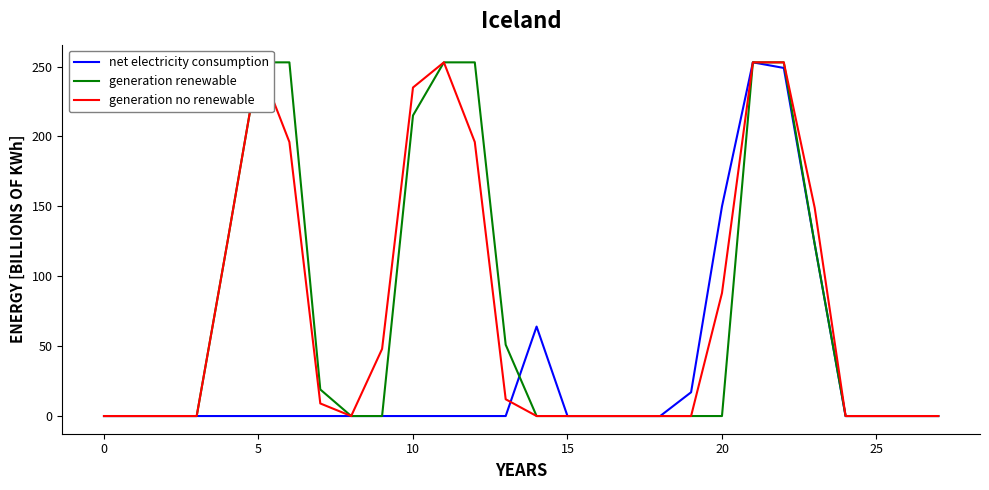

What is the greatest value displayed?

253